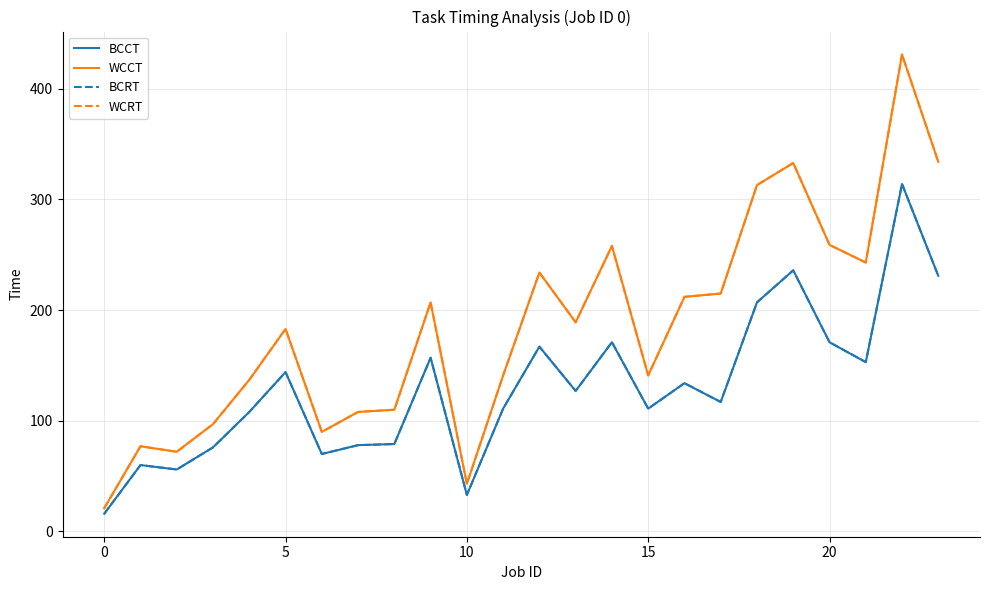

Is this an area chart (filled region under the line)?

No